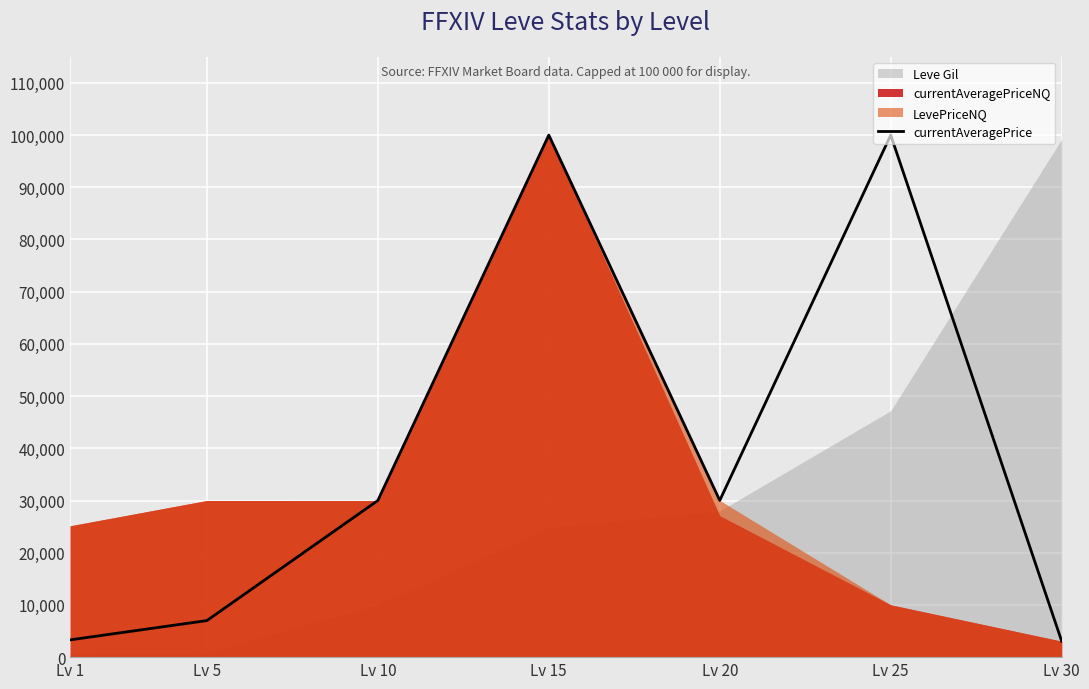

What is the sum of the values at Lv 30 and Lv 25?

103056